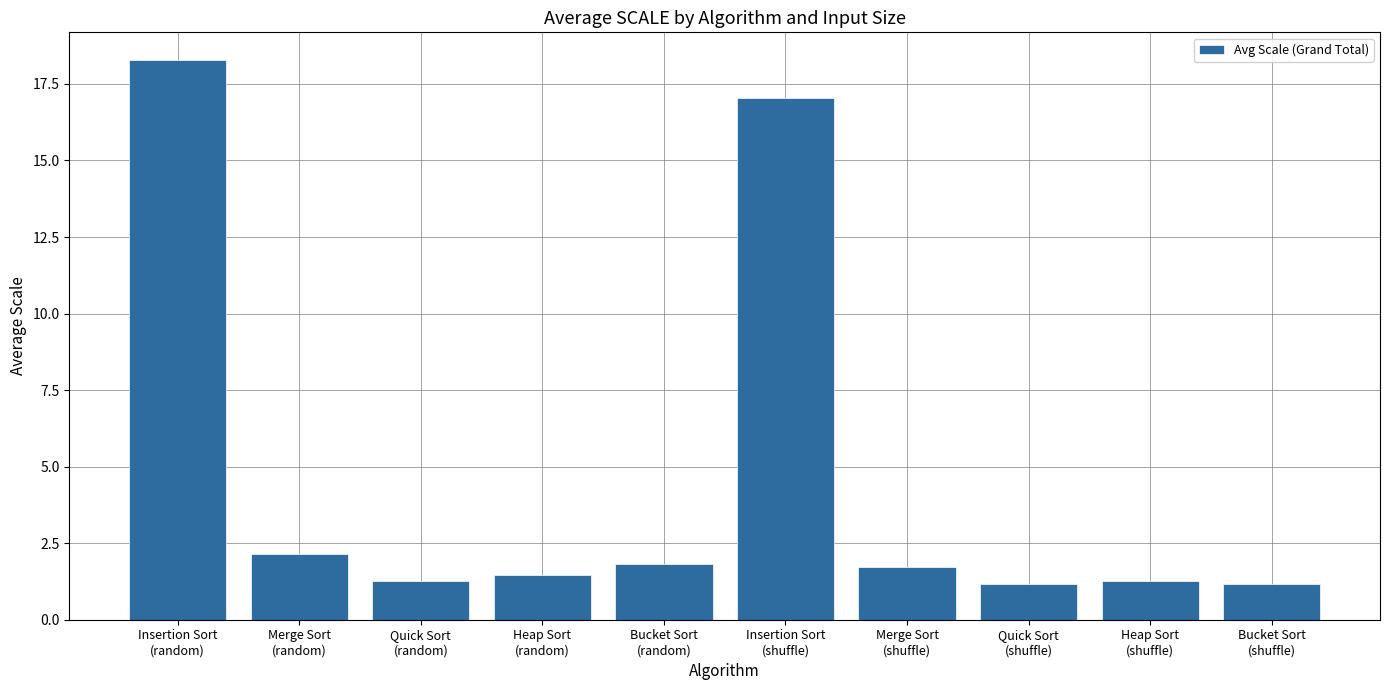

What is the label of the 3rd bar from the right?

Quick Sort
(shuffle)